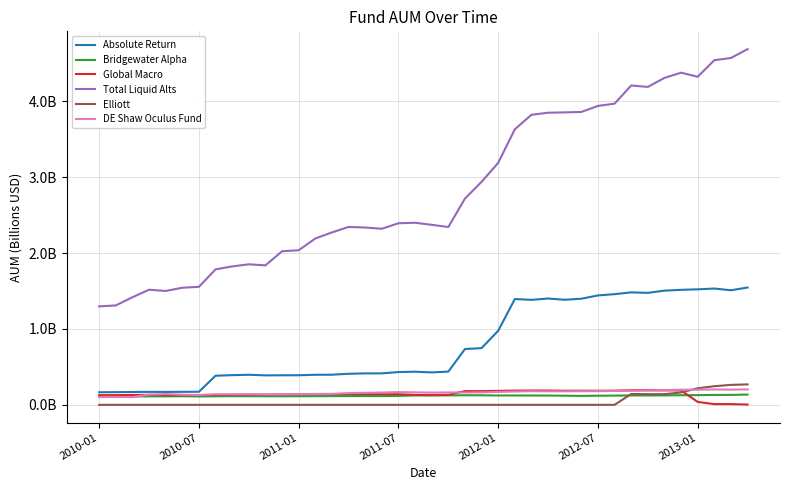

Does the chart display data point markers on the line(s)?

No